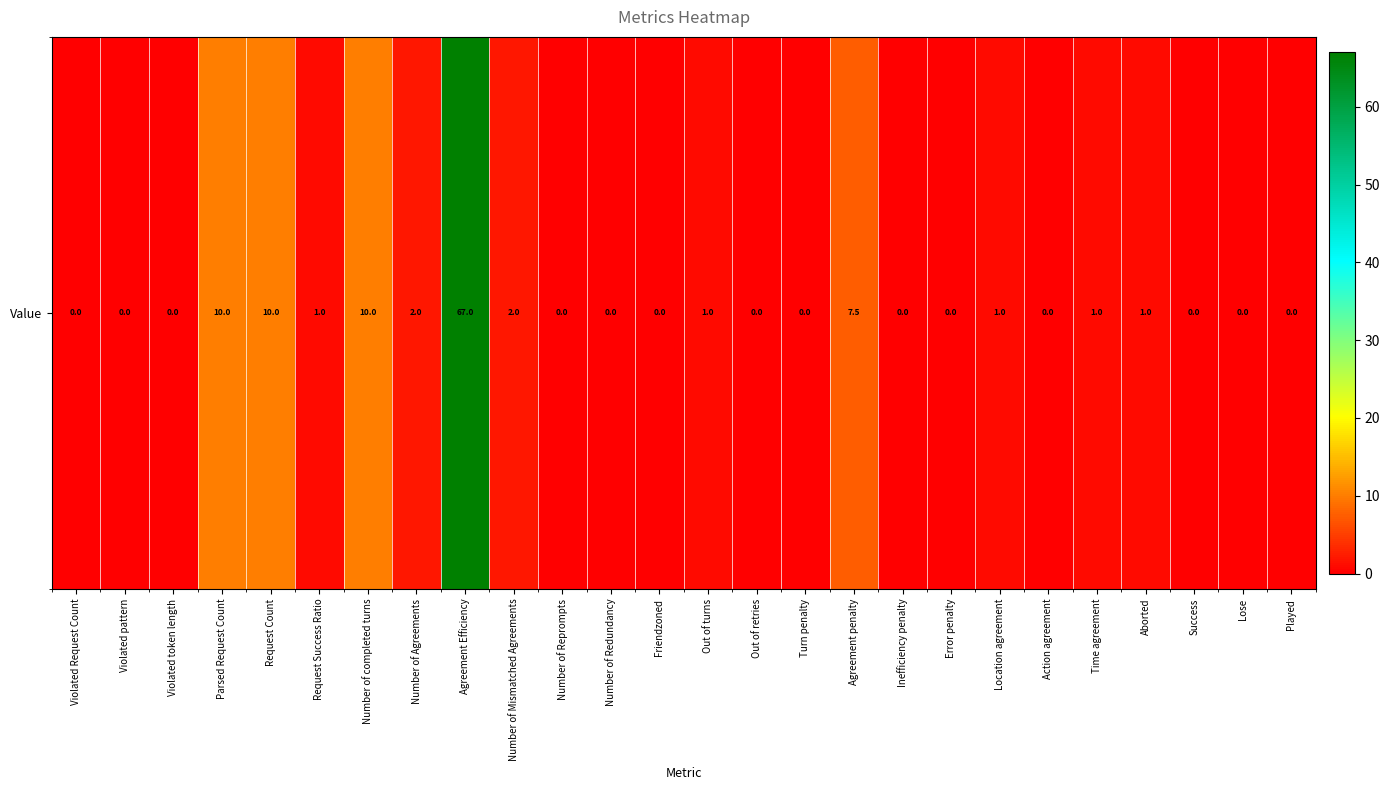

At which category does the chart reach its peak across all series?

Agreement Efficiency